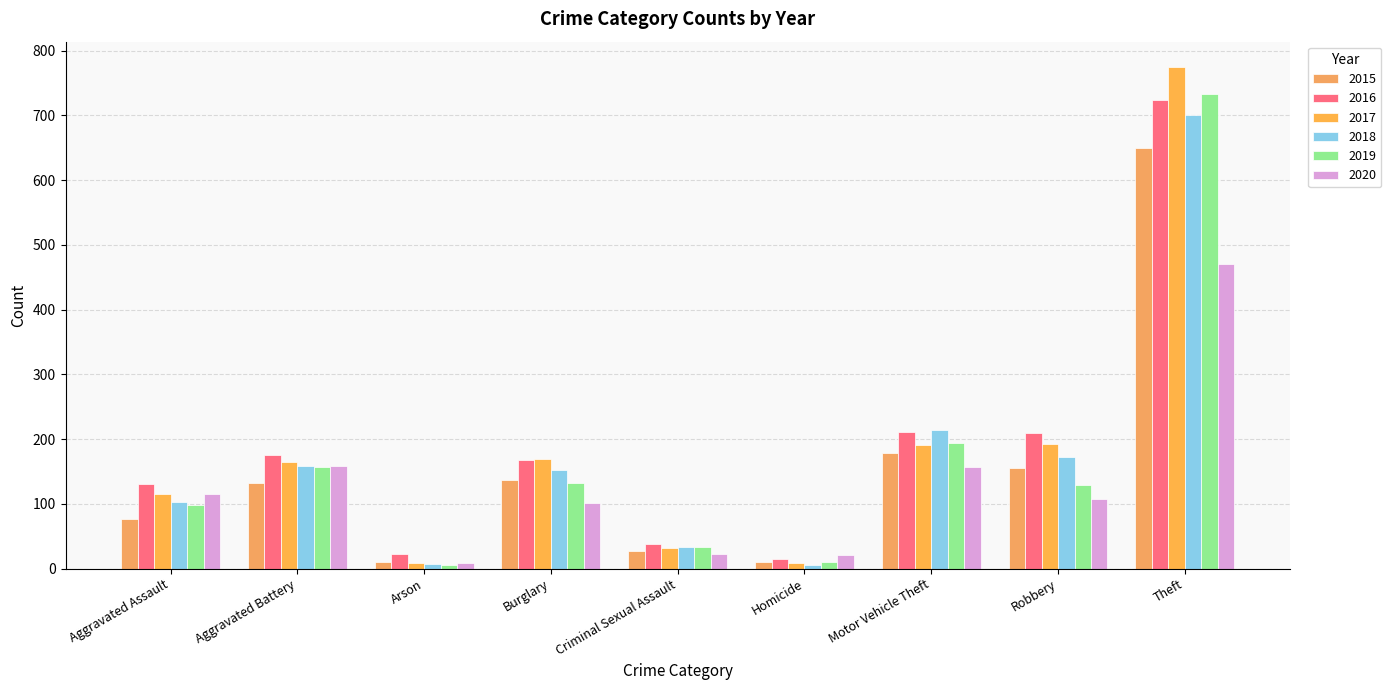

List the series in order of their peak value, lowest first.

2020, 2015, 2018, 2016, 2019, 2017